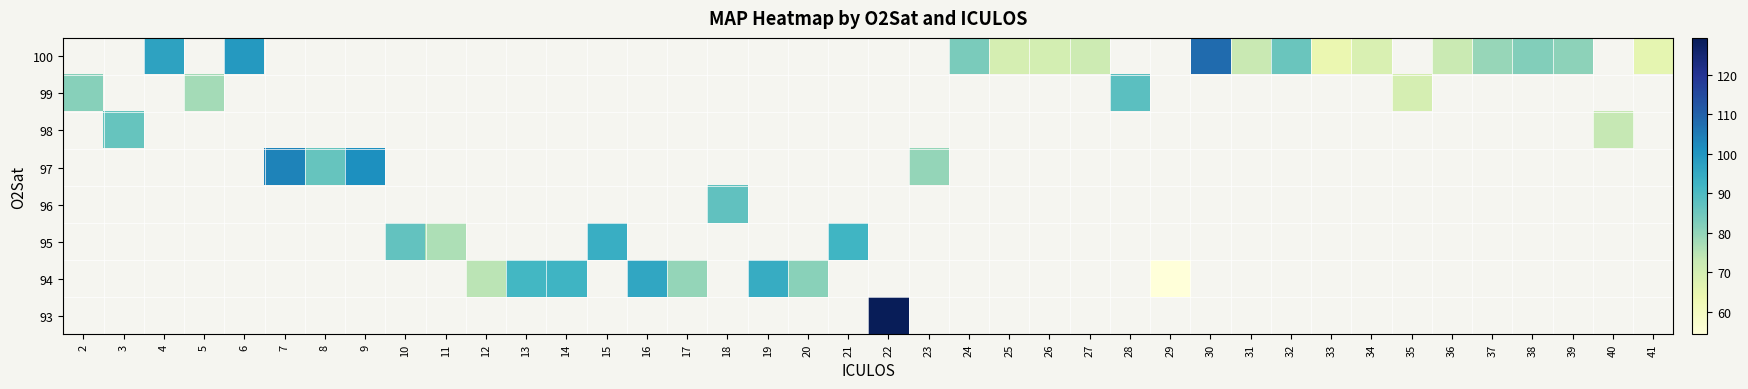

Which label corresponds to the smallest value in the chart?

29